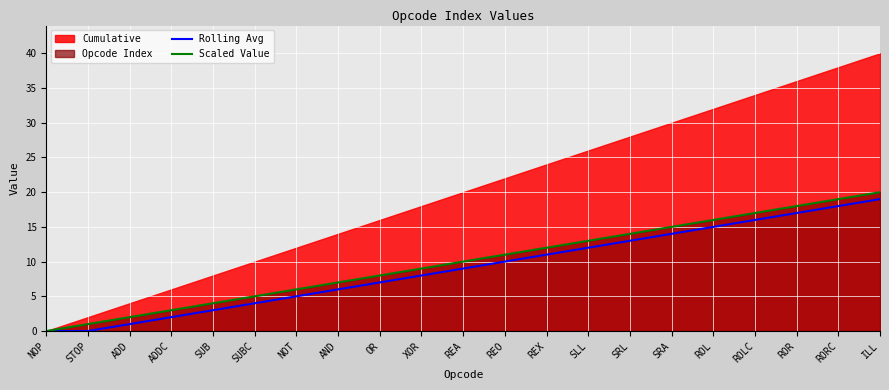

At which label does Rolling Avg reach its minimum?

NOP